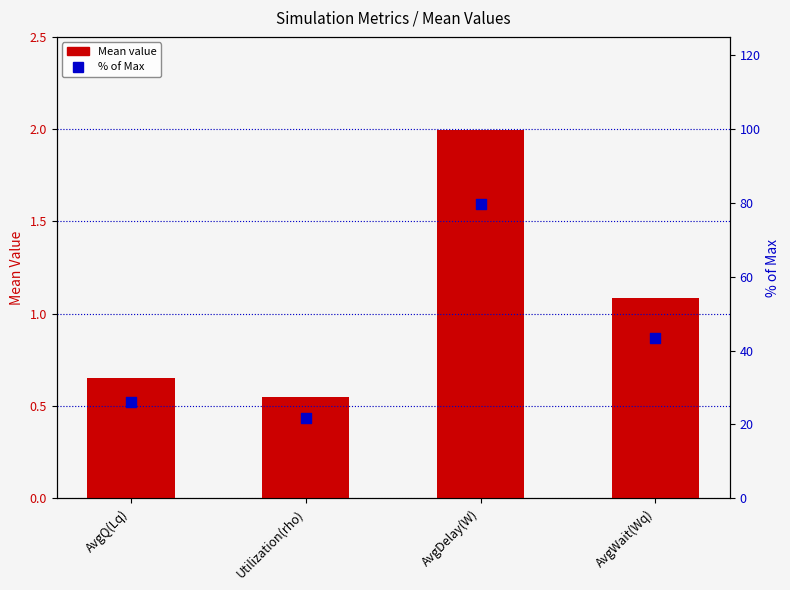

Which series has the widest spread of Y values?

% of Max